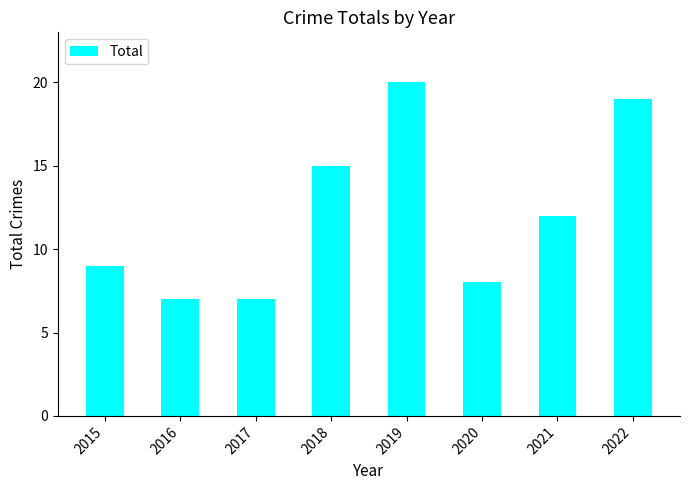

The value at 2016 is 7. True or false?

True